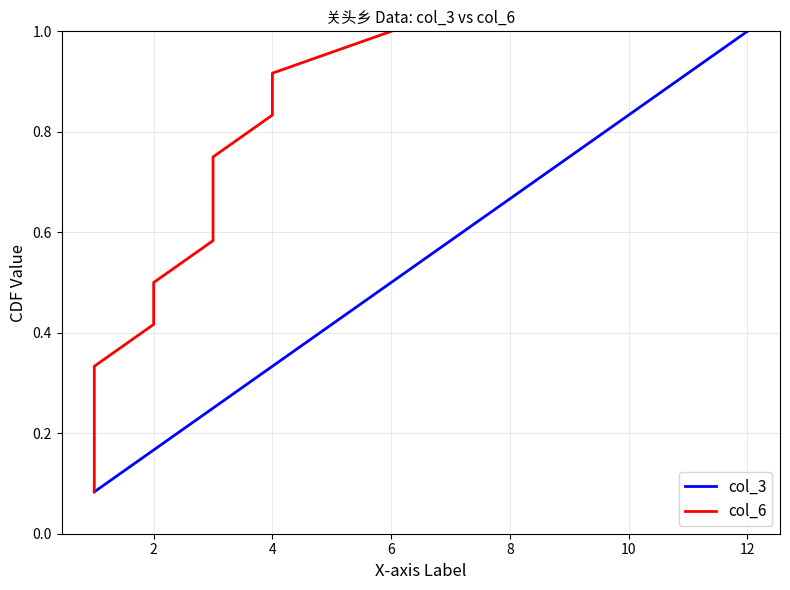

The value of col_3 at 6 is 0.2. True or false?

False